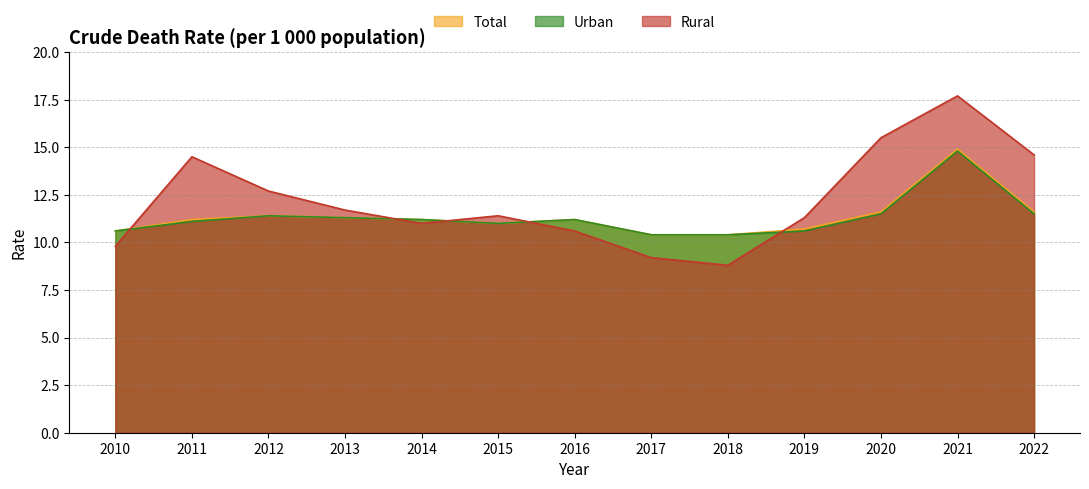

In Rural, how many points are higher than both neighbors (excluding endpoints)?

3